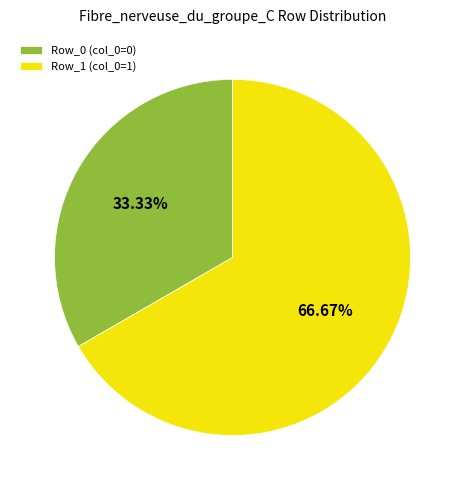

To the nearest percent, what is the difference between the largest and smallest slice percentages?

33%